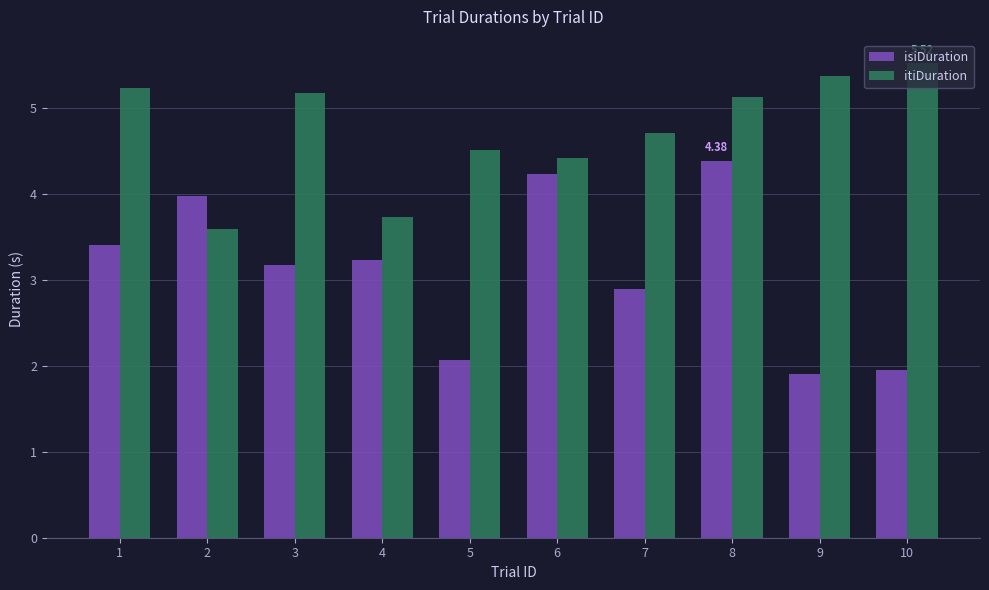

Which series has the largest total across all categories?

itiDuration